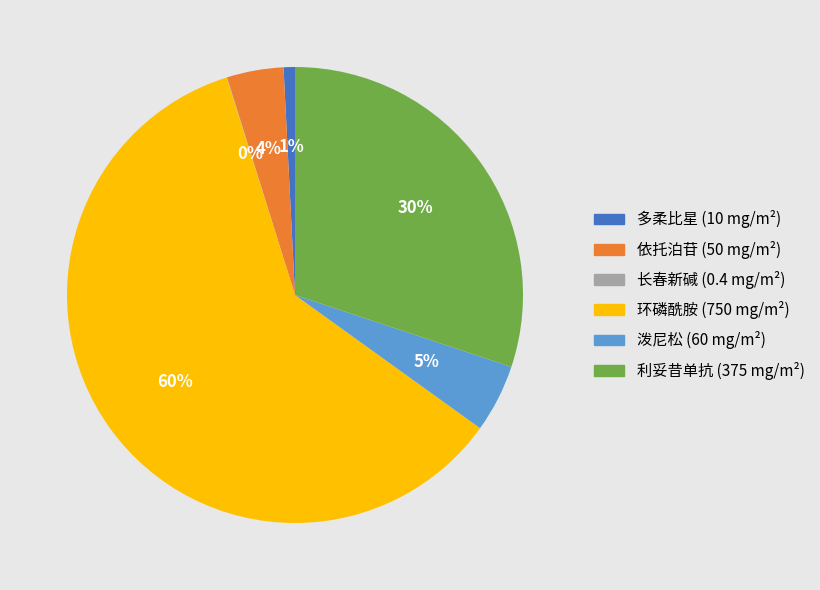

The 多柔比星 slice represents 11% of the pie. True or false?

False